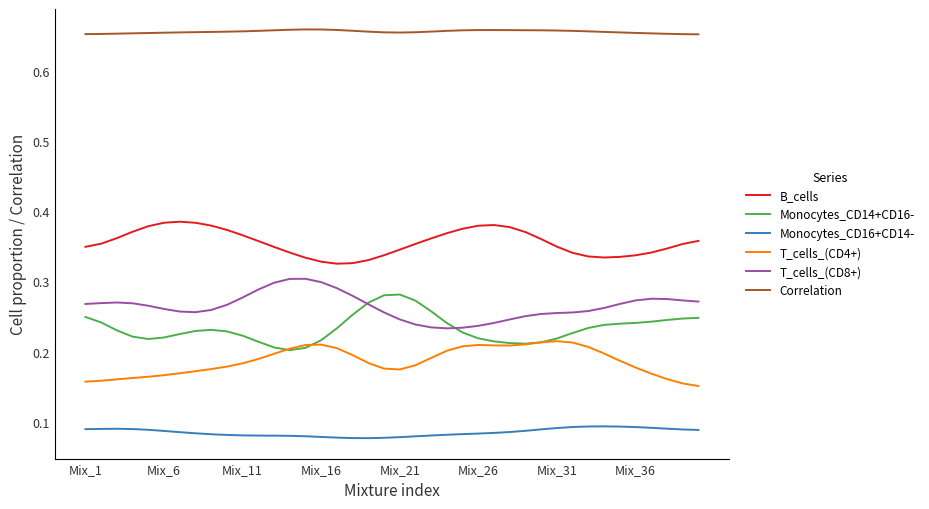

True or false: Correlation and T_cells_(CD4+) intersect in this chart.

False